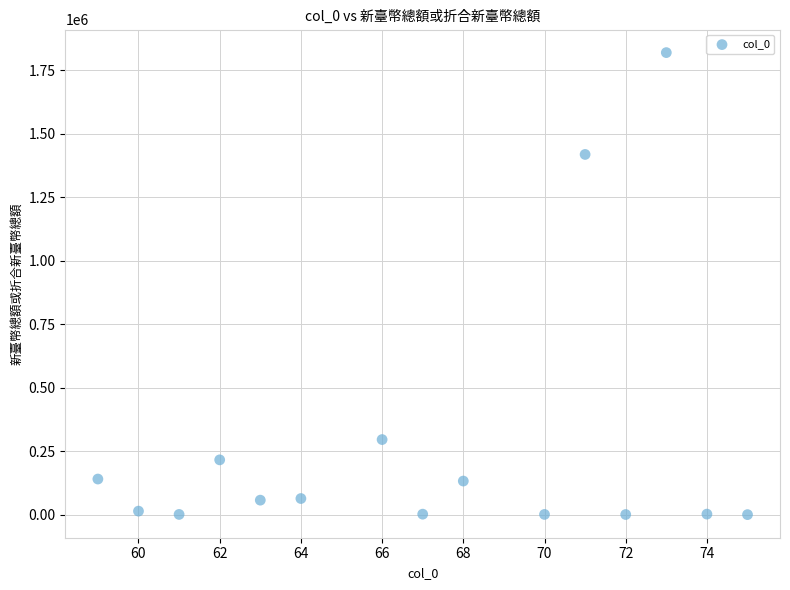

What is the range of X values (max minus min)?

16.0